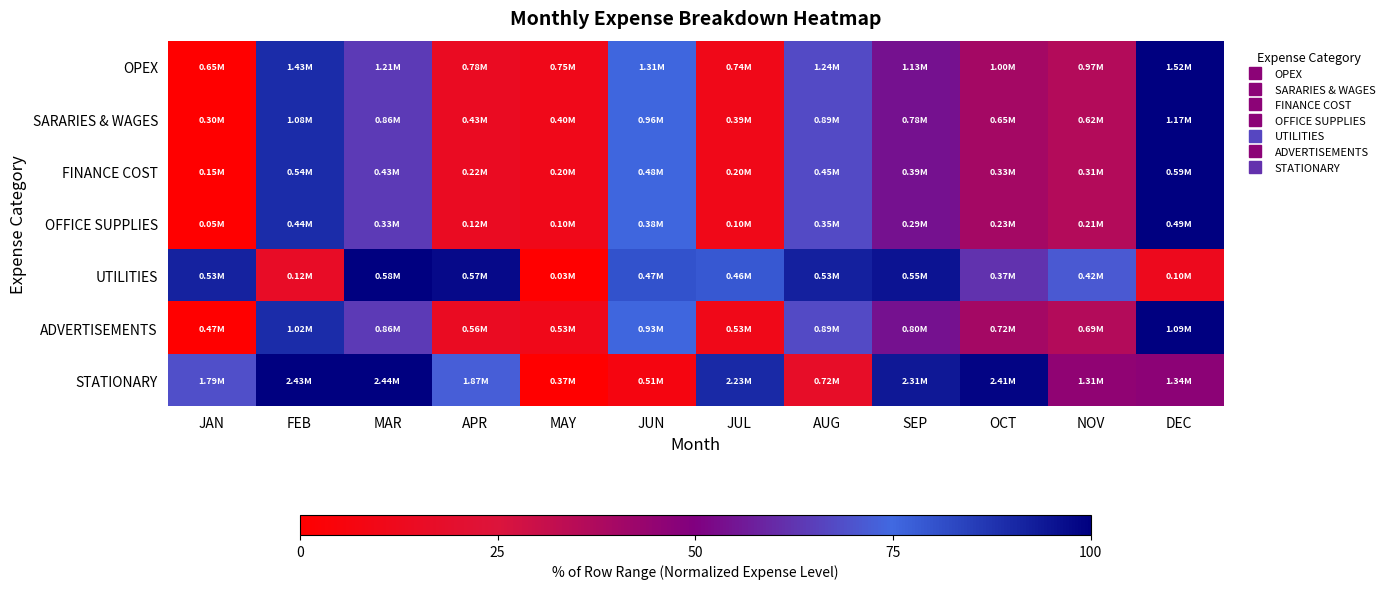

Reading left to right, extract all data points from this chart.

OPEX: JAN=0.0	FEB=89.1	MAR=63.8	APR=14.6	MAY=10.7	JUN=75.4	JUL=10.5	AUG=67.7	SEP=54.3	OCT=40.1	NOV=36.0	DEC=100.0
SARARIES & WAGES: JAN=0.0	FEB=89.1	MAR=63.8	APR=14.6	MAY=10.7	JUN=75.4	JUL=10.5	AUG=67.7	SEP=54.3	OCT=40.1	NOV=36.0	DEC=100.0
FINANCE COST: JAN=0.0	FEB=89.1	MAR=63.8	APR=14.6	MAY=10.7	JUN=75.4	JUL=10.5	AUG=67.7	SEP=54.3	OCT=40.1	NOV=36.0	DEC=100.0
OFFICE SUPPLIES: JAN=0.0	FEB=89.1	MAR=63.8	APR=14.6	MAY=10.7	JUN=75.4	JUL=10.5	AUG=67.7	SEP=54.3	OCT=40.1	NOV=36.0	DEC=100.0
UTILITIES: JAN=91.7	FEB=16.3	MAR=100.0	APR=97.5	MAY=0.0	JUN=80.4	JUL=78.6	AUG=91.8	SEP=95.1	OCT=62.1	NOV=71.4	DEC=12.5
ADVERTISEMENTS: JAN=0.0	FEB=89.1	MAR=63.8	APR=14.6	MAY=10.7	JUN=75.4	JUL=10.5	AUG=67.7	SEP=54.3	OCT=40.1	NOV=36.0	DEC=100.0
STATIONARY: JAN=68.9	FEB=99.8	MAR=100.0	APR=72.4	MAY=0.0	JUN=6.9	JUL=90.0	AUG=16.9	SEP=94.0	OCT=98.7	NOV=45.6	DEC=46.8